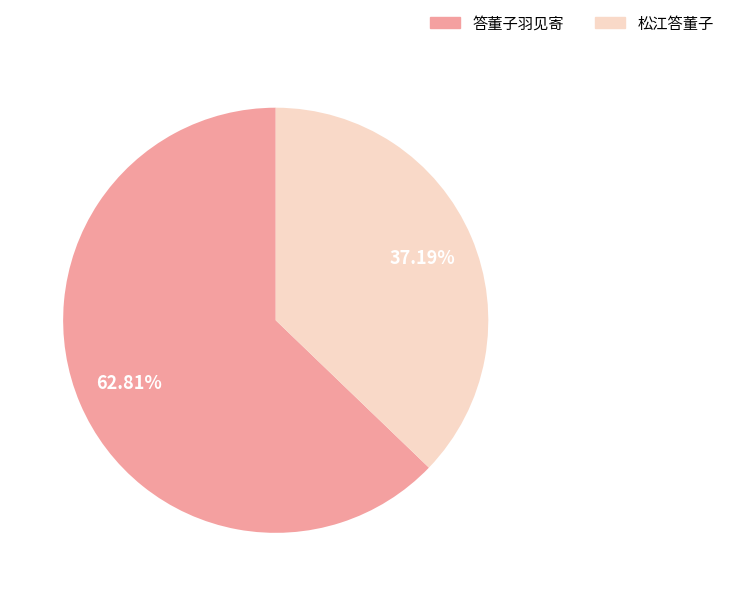

Does 松江答董子 represent more than half of the total?

No